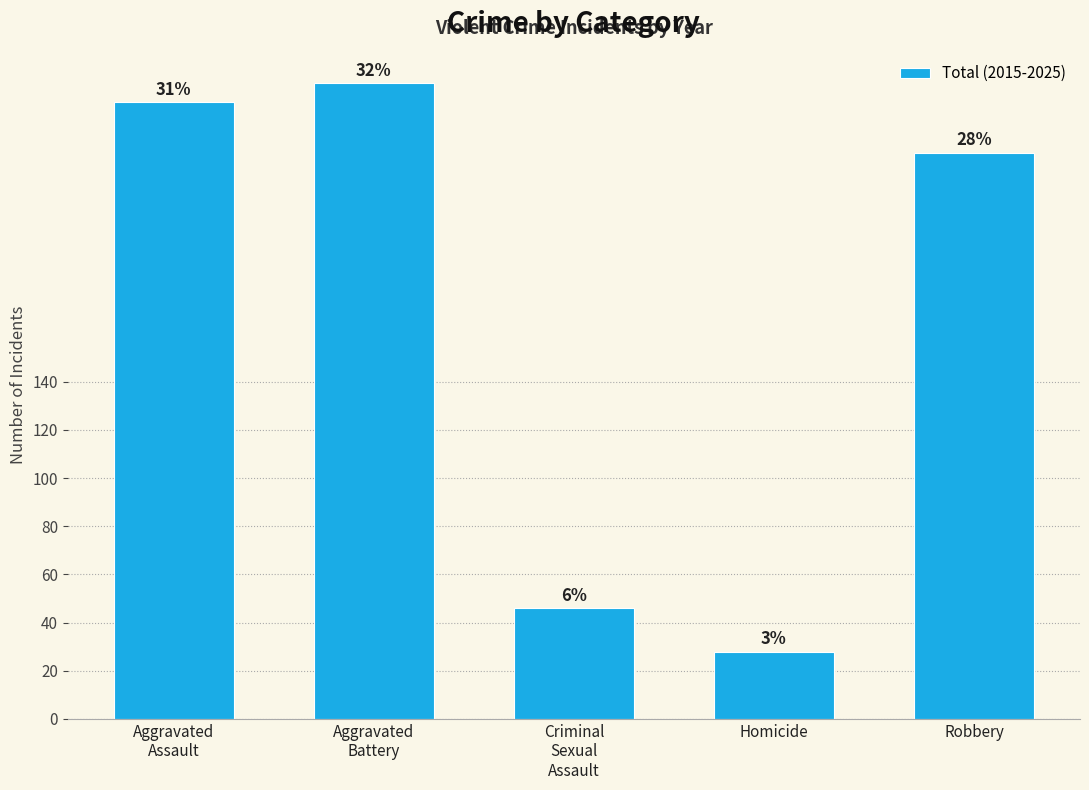

How many bars are there in total?

5